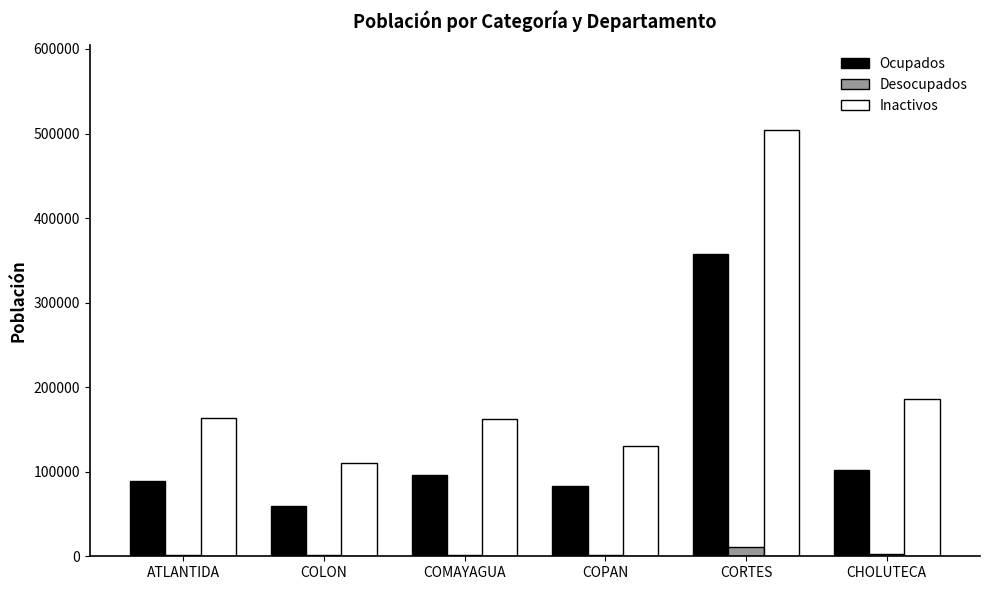

Are the bars horizontal?

No